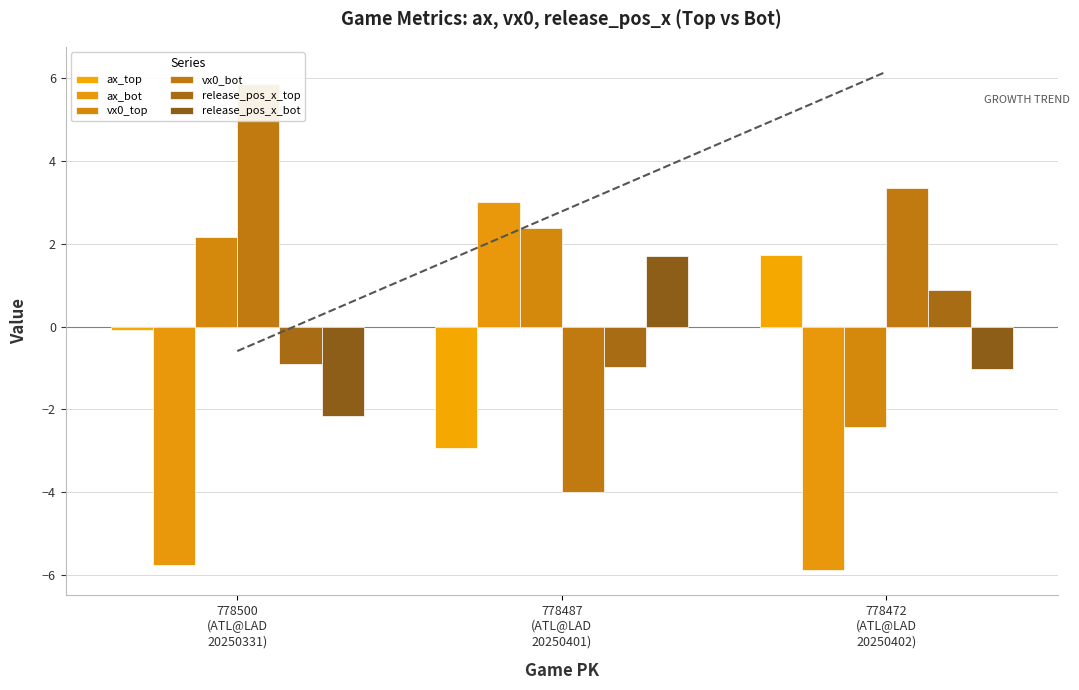

What is the value of the release_pos_x_bot bar at the 1st from the left?

-2.1